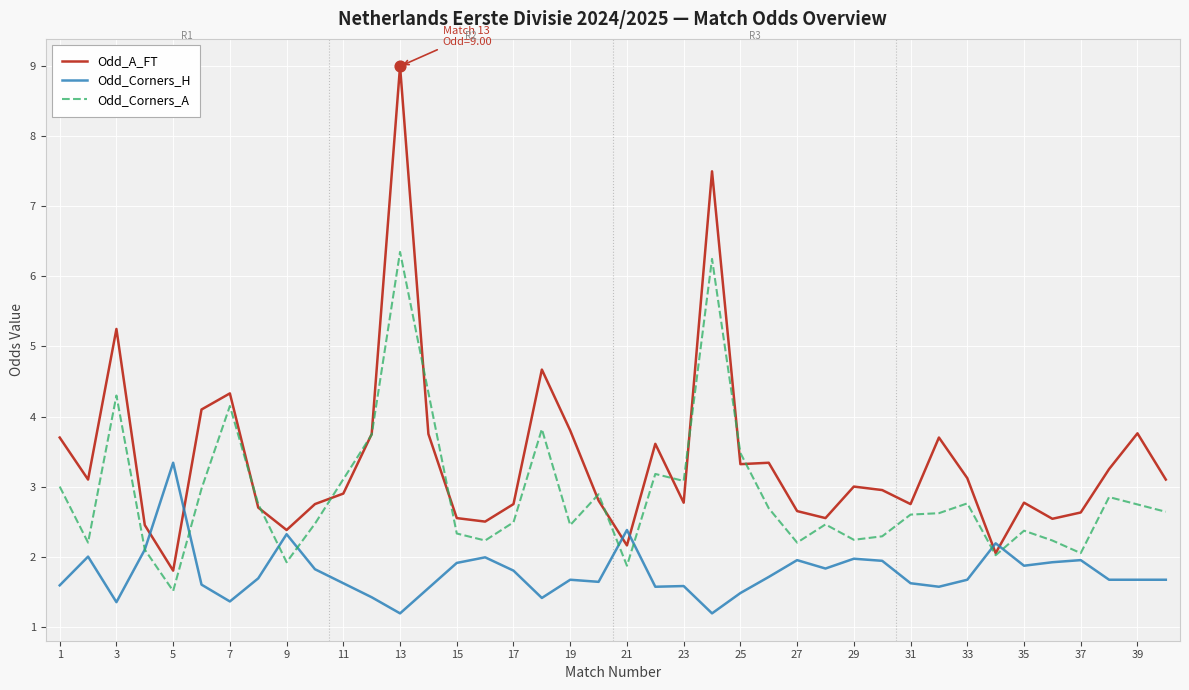

What is the change in value from 19 to 20?

-1.0